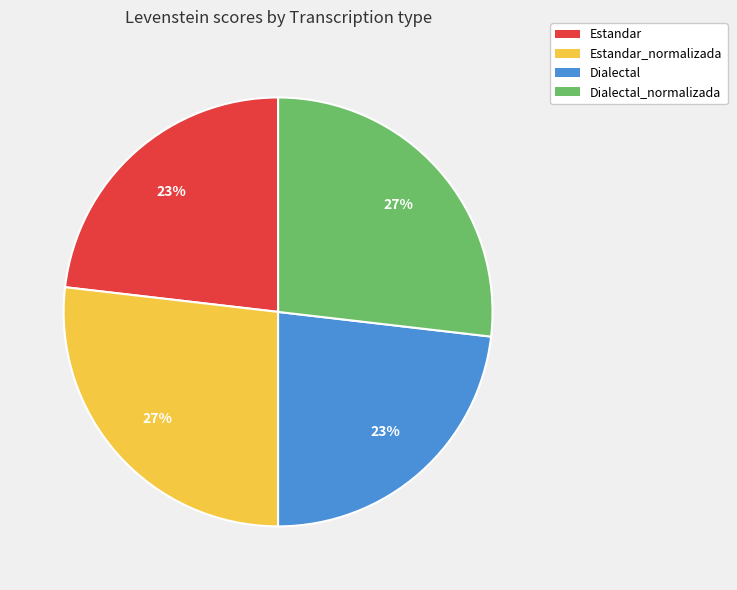

Does any single category account for the majority?

No